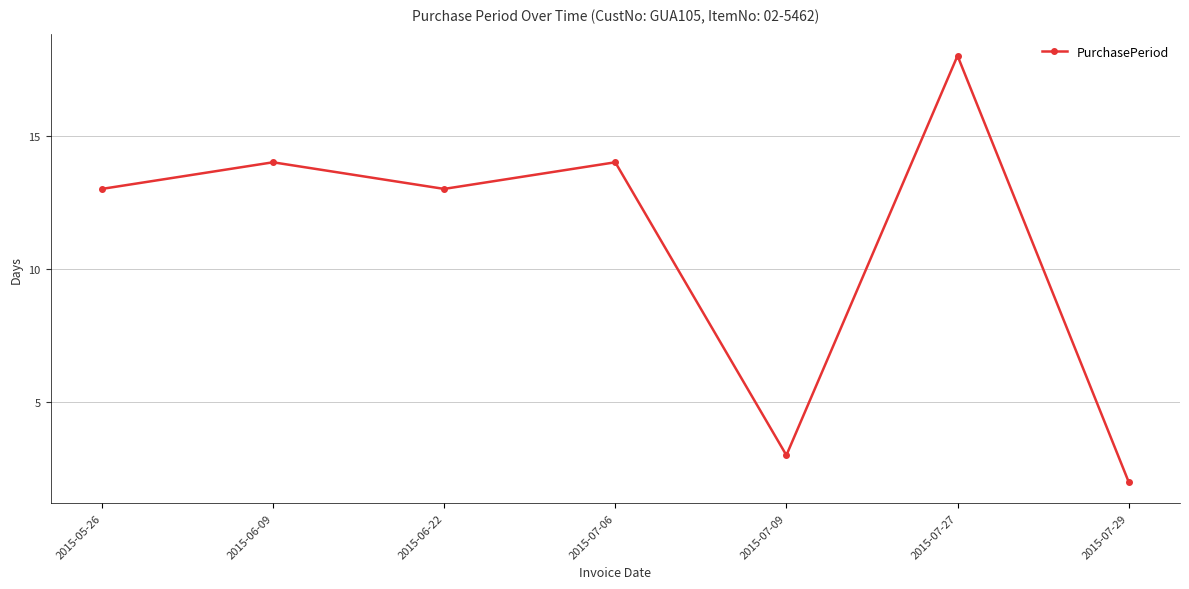

The chart shows a value of 13 at 2015-06-22. True or false?

True